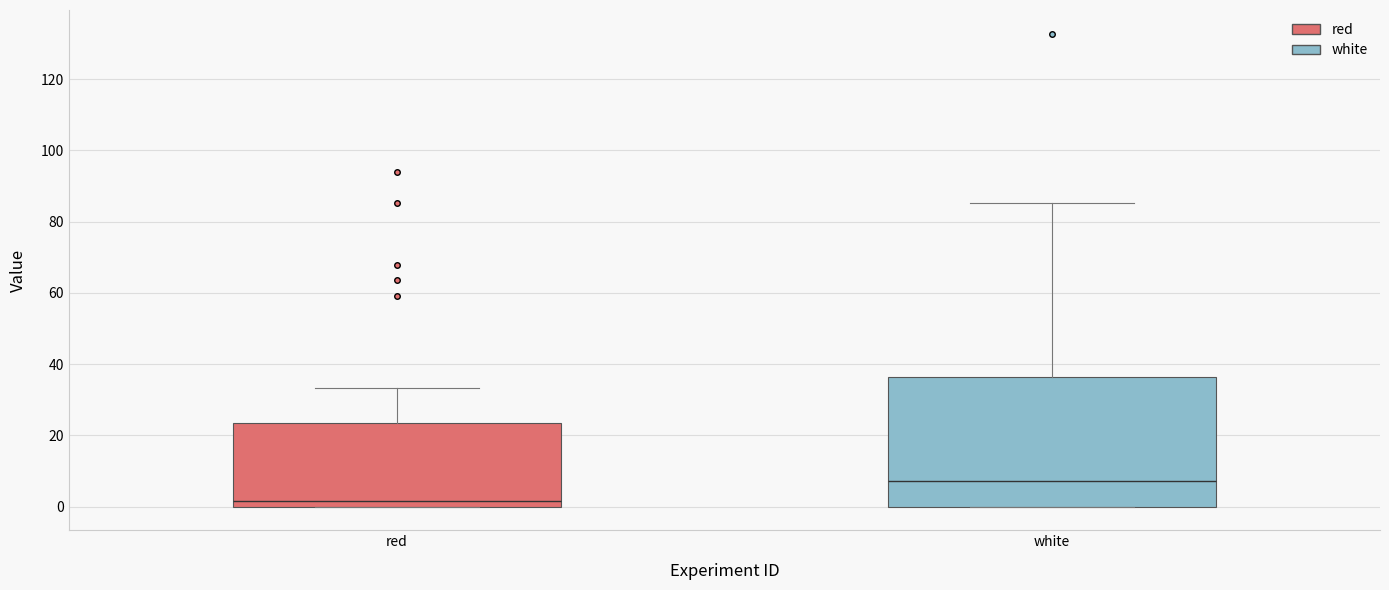

Which box's median line is the lowest?

red